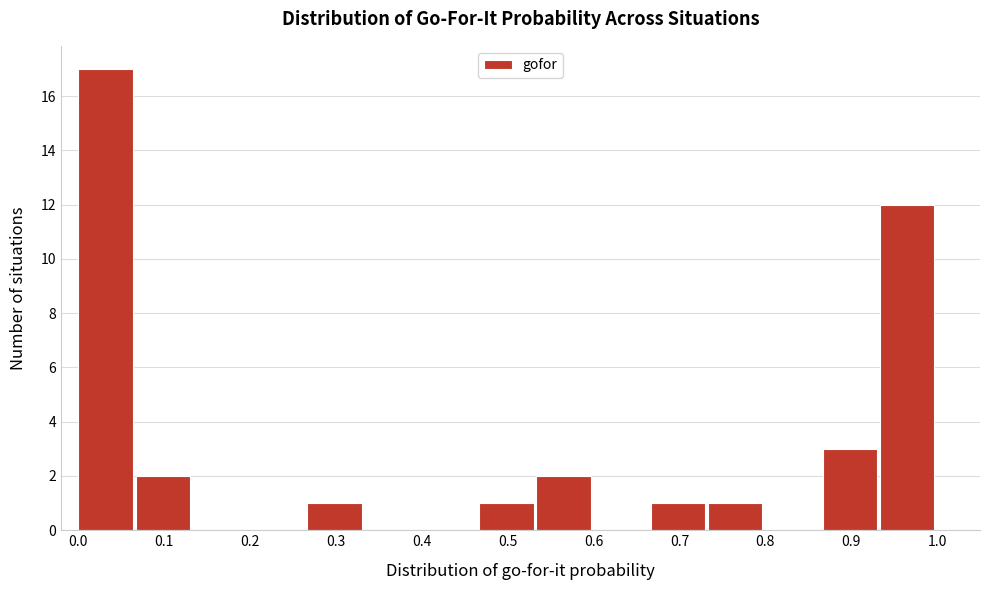

Reading left to right, list every bar in this chart as the range it spans on the x-axis followed by its height. Neither the bar edges nor the heights are printed on the chart, so give them approximately, as read against the axes.

0.00 to 0.07: 17
0.07 to 0.13: 2
0.13 to 0.20: 0
0.20 to 0.27: 0
0.27 to 0.33: 1
0.33 to 0.40: 0
0.40 to 0.47: 0
0.47 to 0.53: 1
0.53 to 0.60: 2
0.60 to 0.67: 0
0.67 to 0.73: 1
0.73 to 0.80: 1
0.80 to 0.87: 0
0.87 to 0.93: 3
0.93 to 1.00: 12